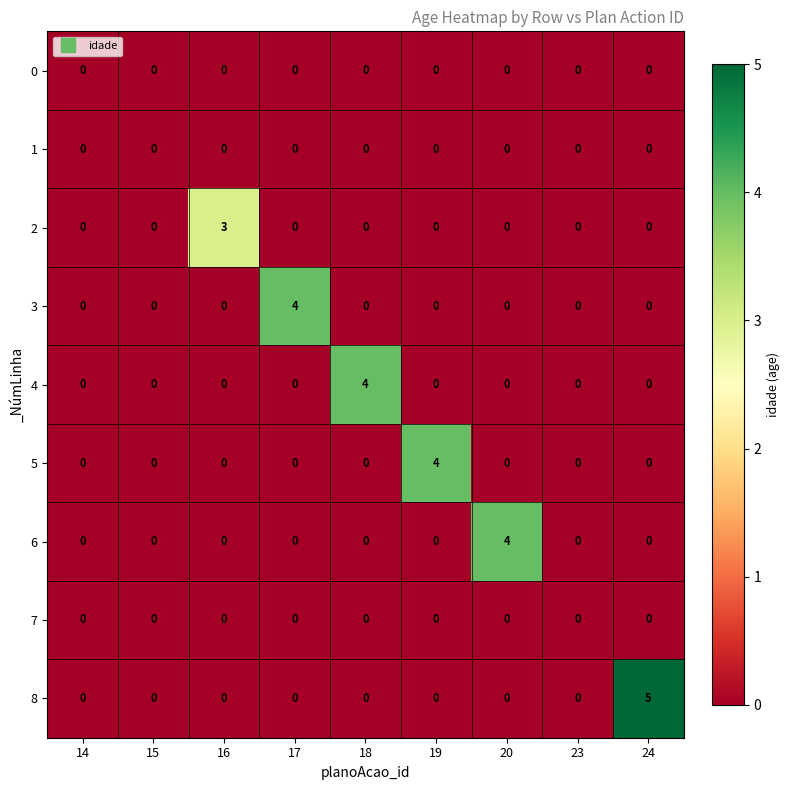

How many 5 values are between 0 and 1?

8